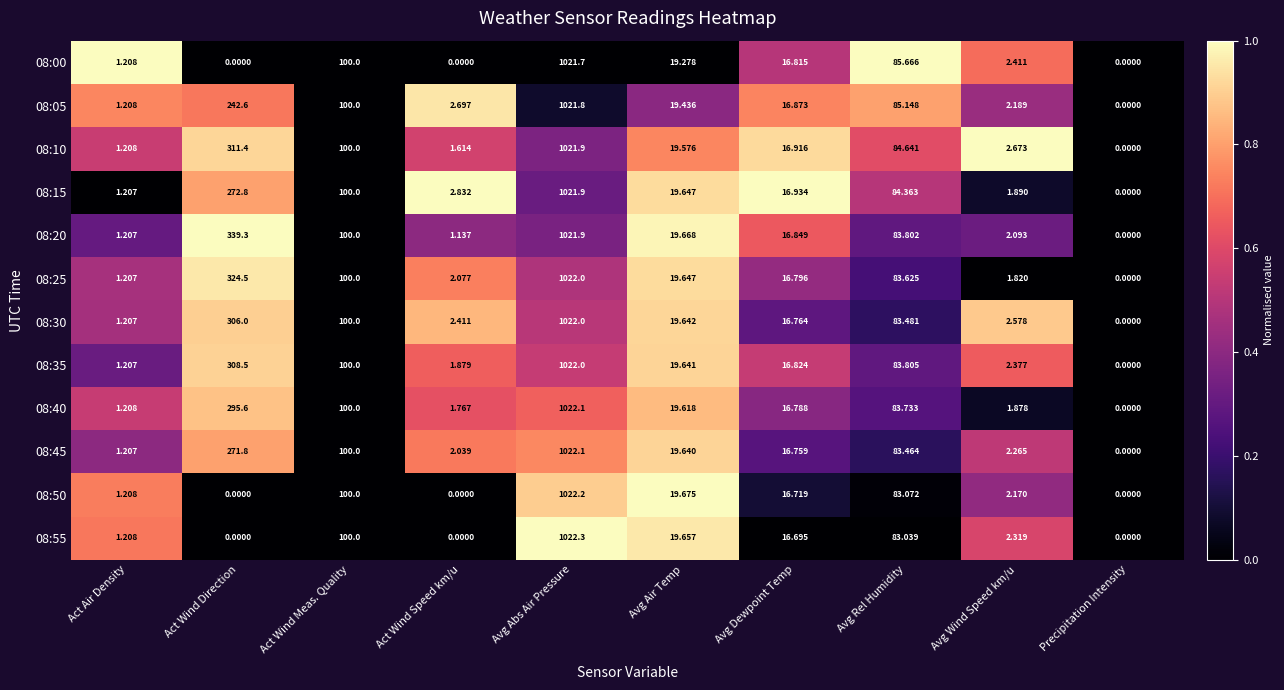

At which category is the sum across all series the highest?

Avg Abs Air Pressure